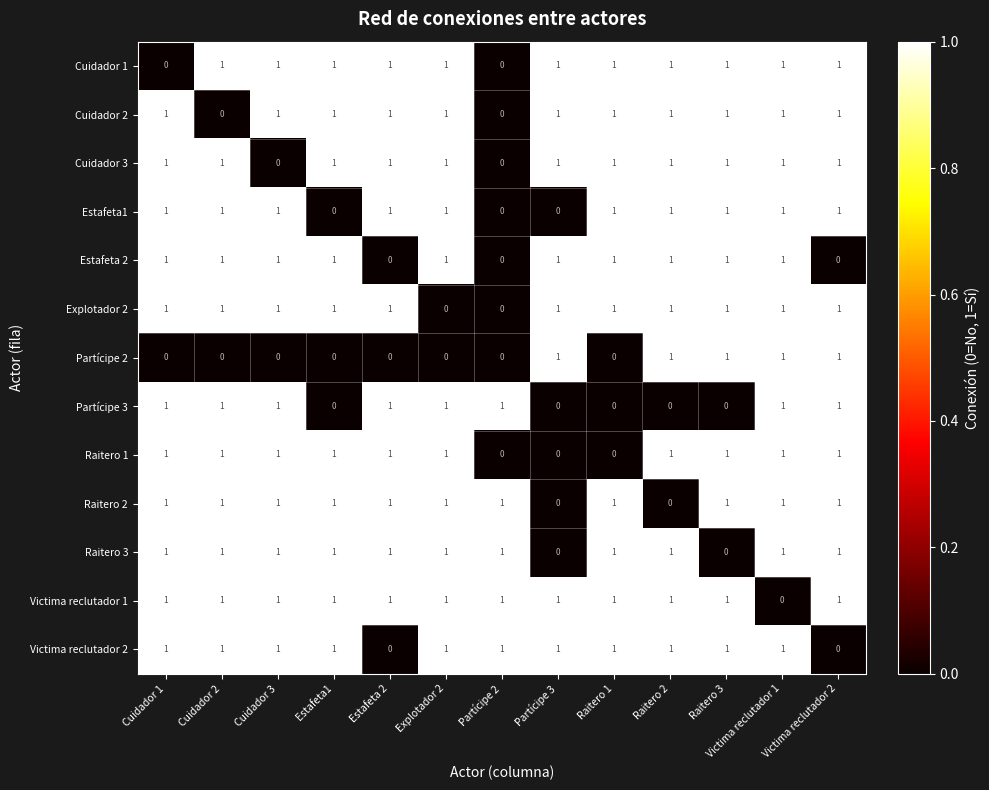

True or false: Raitero 2 has a value of 1 at Raitero 3.

True